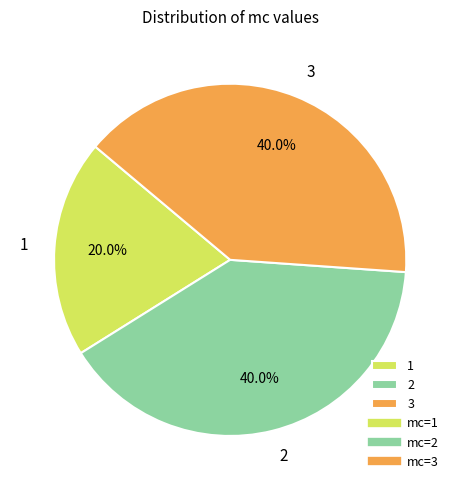

Combined, what portion of the pie is 2 and 3?

80.0%